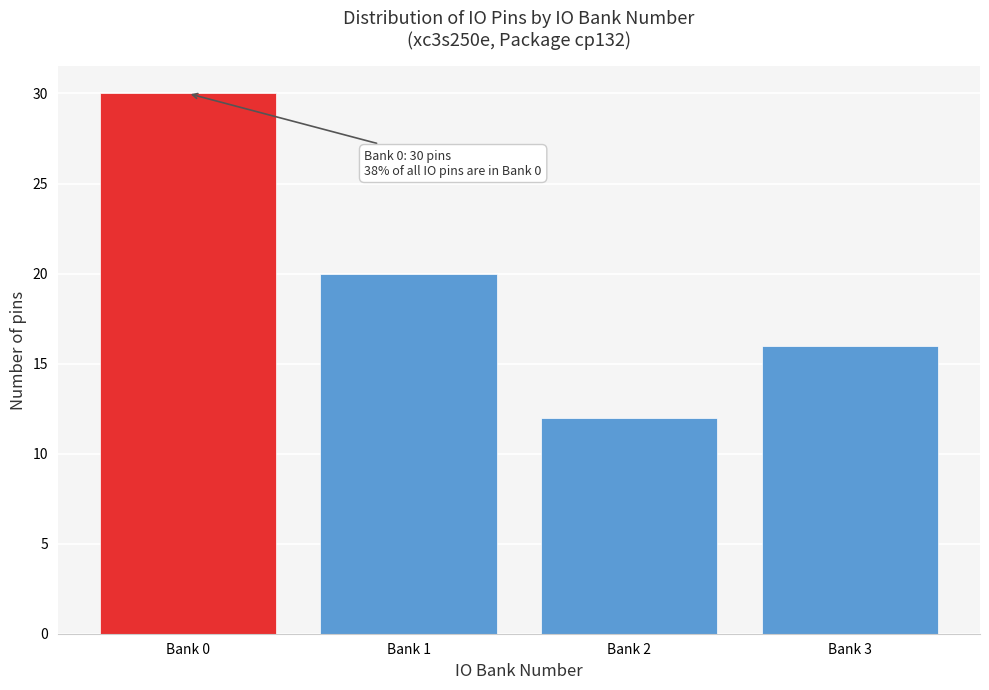

Reading right to left, extract all data points from this chart.

Bank 3=16	Bank 2=12	Bank 1=20	Bank 0=30